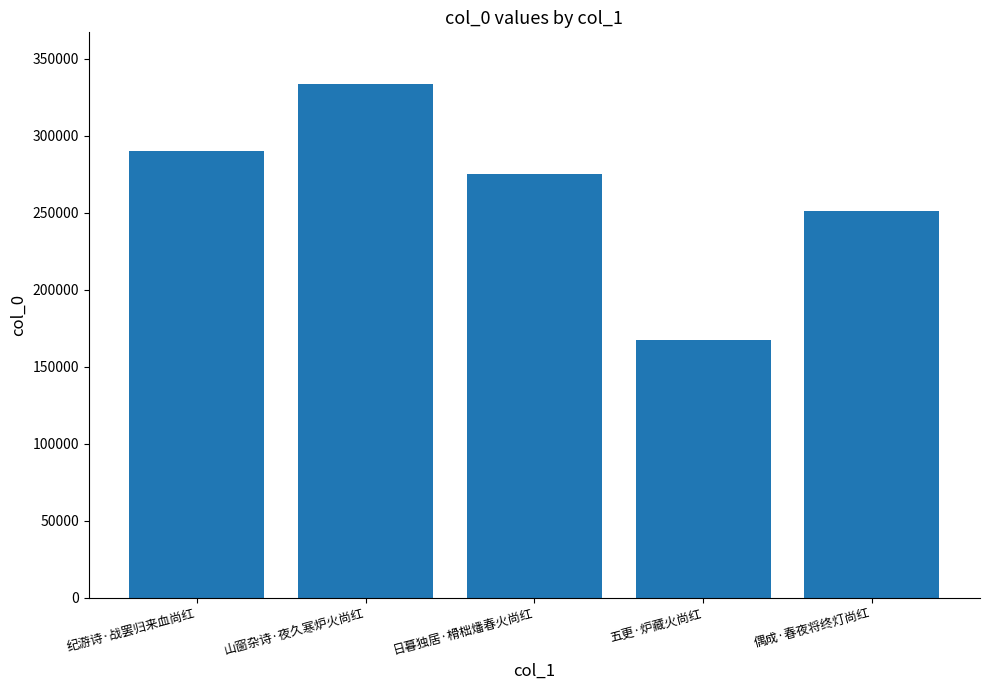

What is the change in value from 五更·炉藏火尚红 to 偶成·春夜将终灯尚红?

+84008